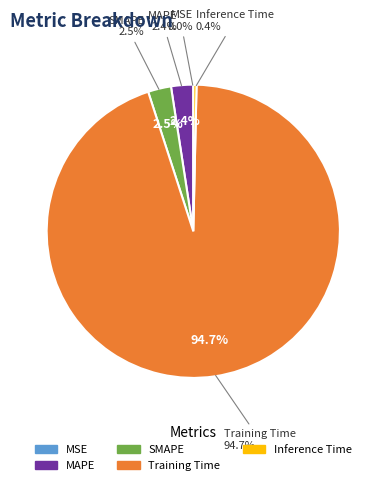

Which has a higher value, SMAPE or MSE?

SMAPE